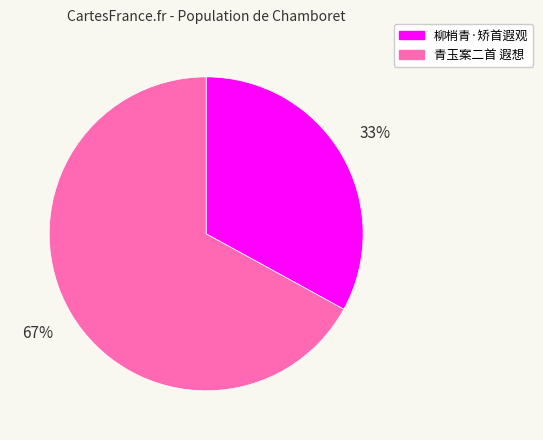

Does any single category account for the majority?

Yes